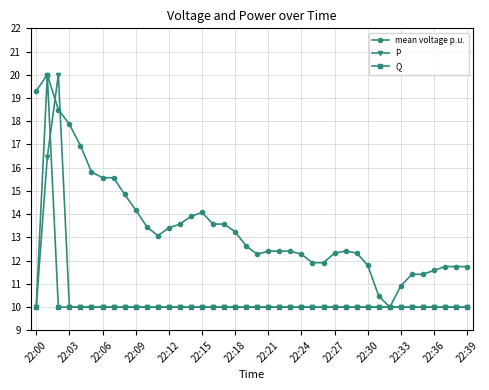

True or false: P and mean voltage p.u. cross at least once.

True